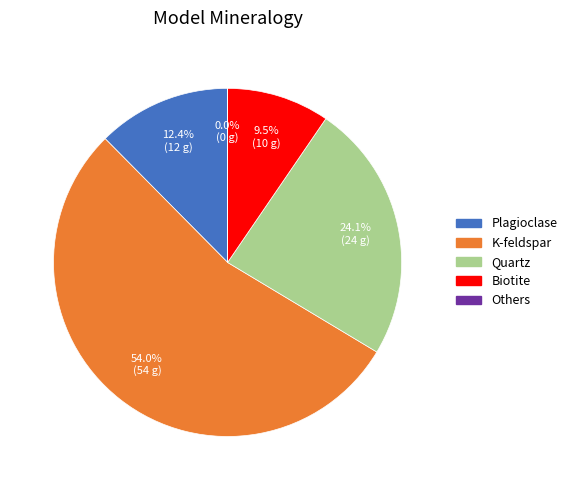

Approximately how many times larger is the value at Quartz compared to Biotite?

2.5